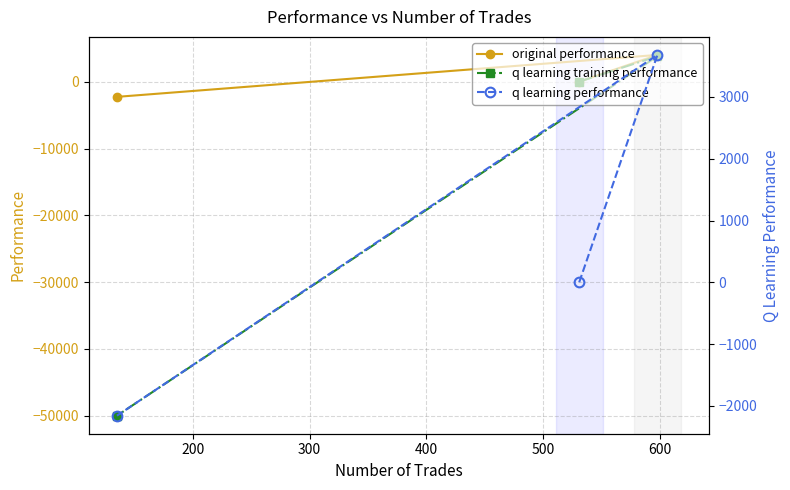

What is the highest value of the q learning training performance series?

3862.2